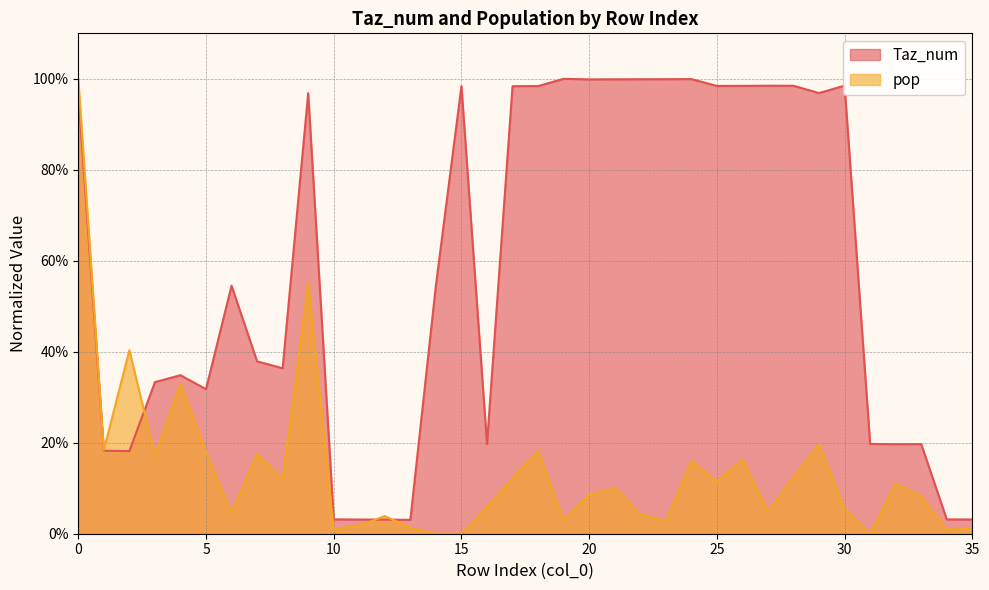

What is the sum of the Taz_num values at 22 and 26?

2.0